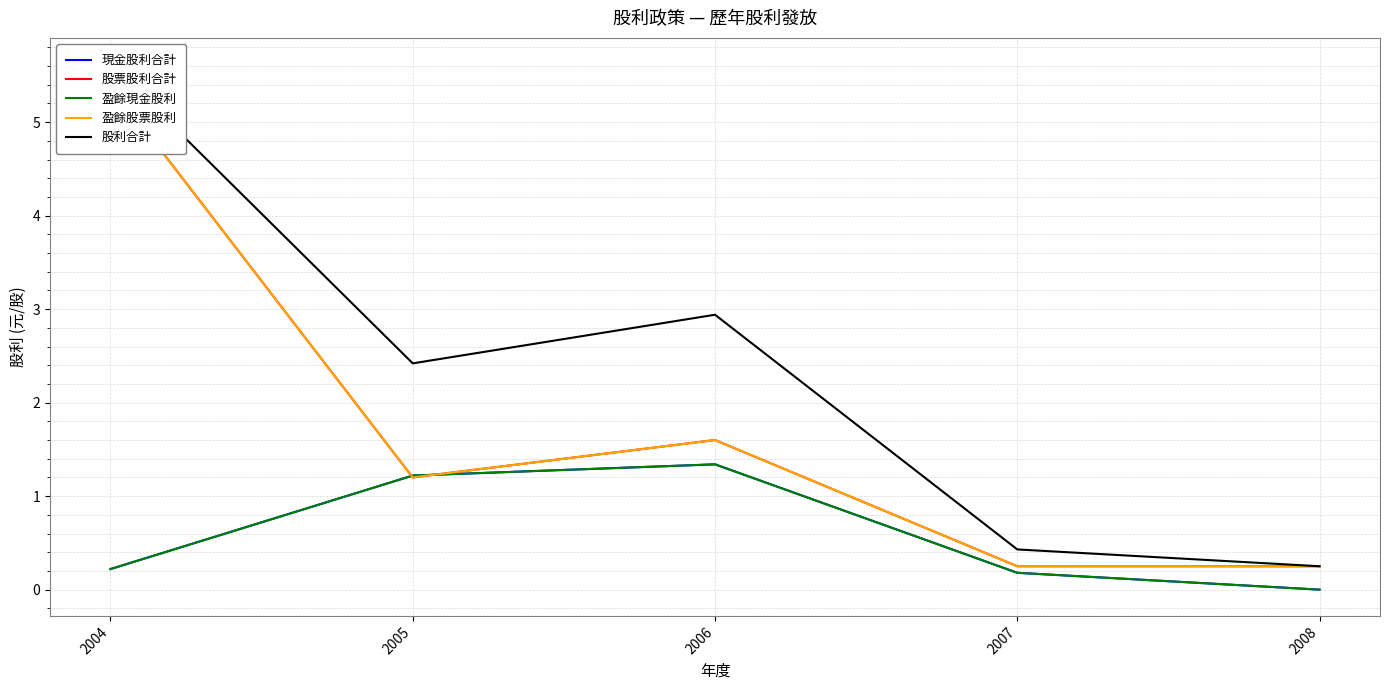

The value of 股利合計 at 2005 is 3.8. True or false?

False